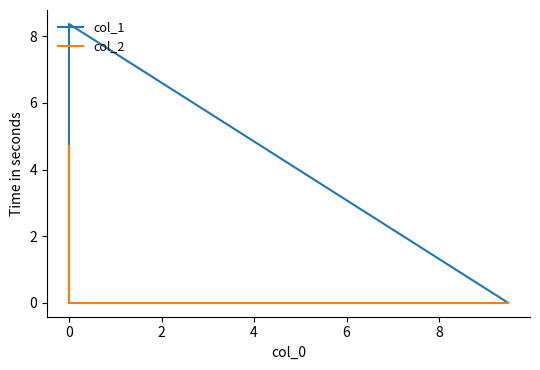

What is the average value of the col_1 series?

2.8